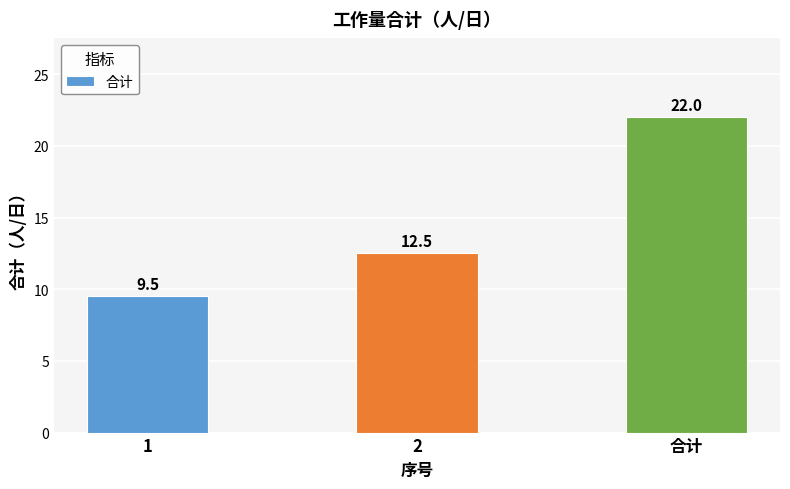

True or false: the data shows 7.3 at 合计.

False